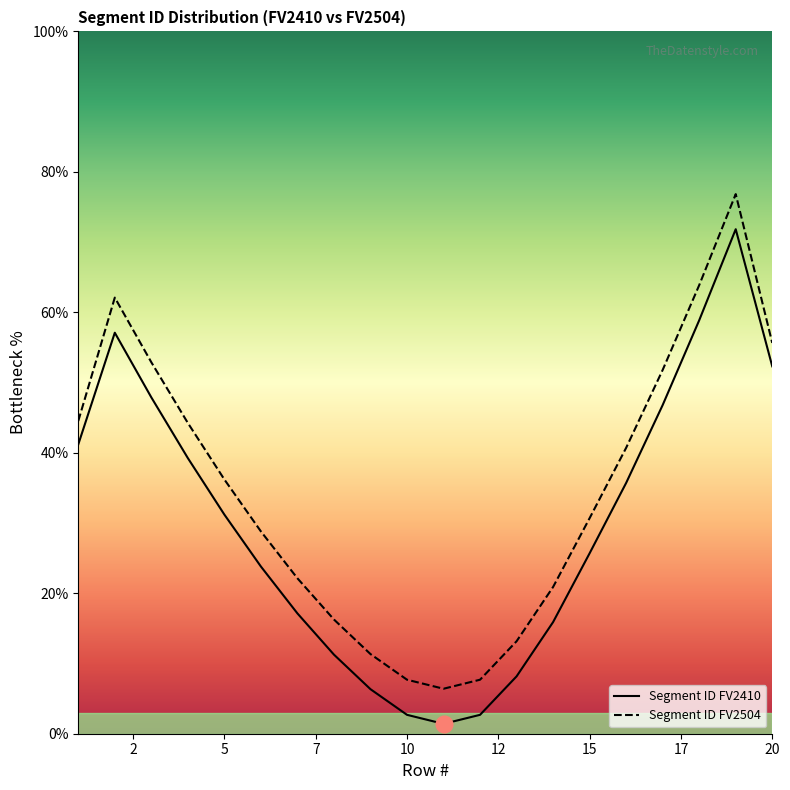

The value of Segment ID FV2504 at 10 is 4.4. True or false?

False